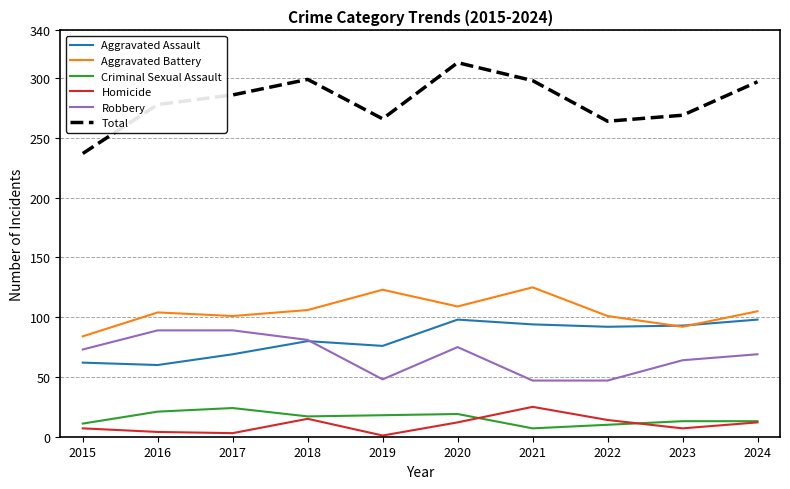

The Robbery series shows 69 at 2024. True or false?

True